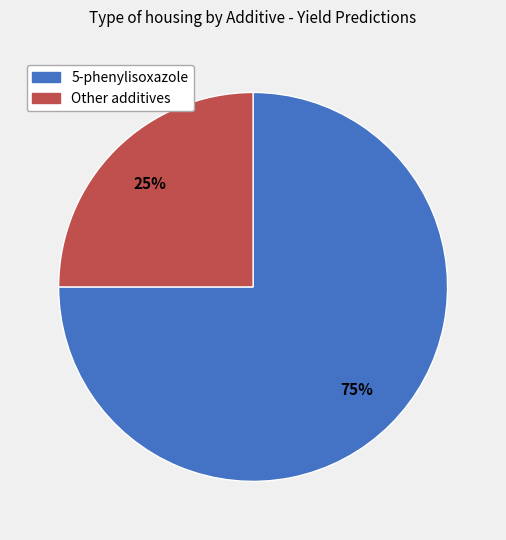

Is there a majority slice in this chart?

Yes